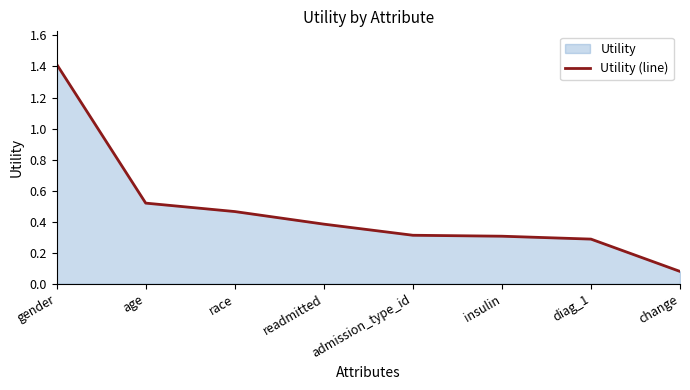

What is the change in value from race to readmitted?

-0.1